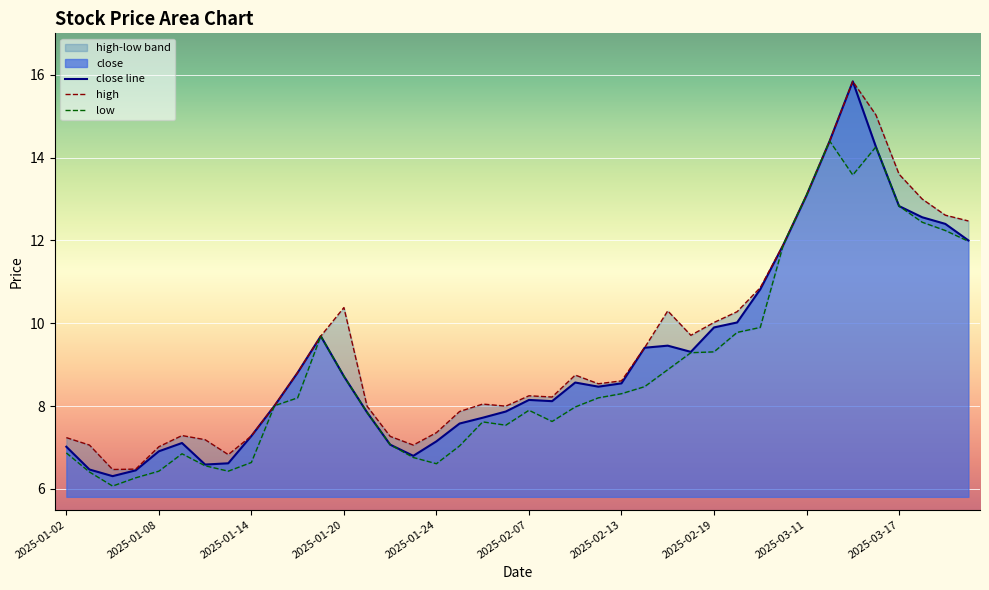

What is the average value of the low series?

8.9